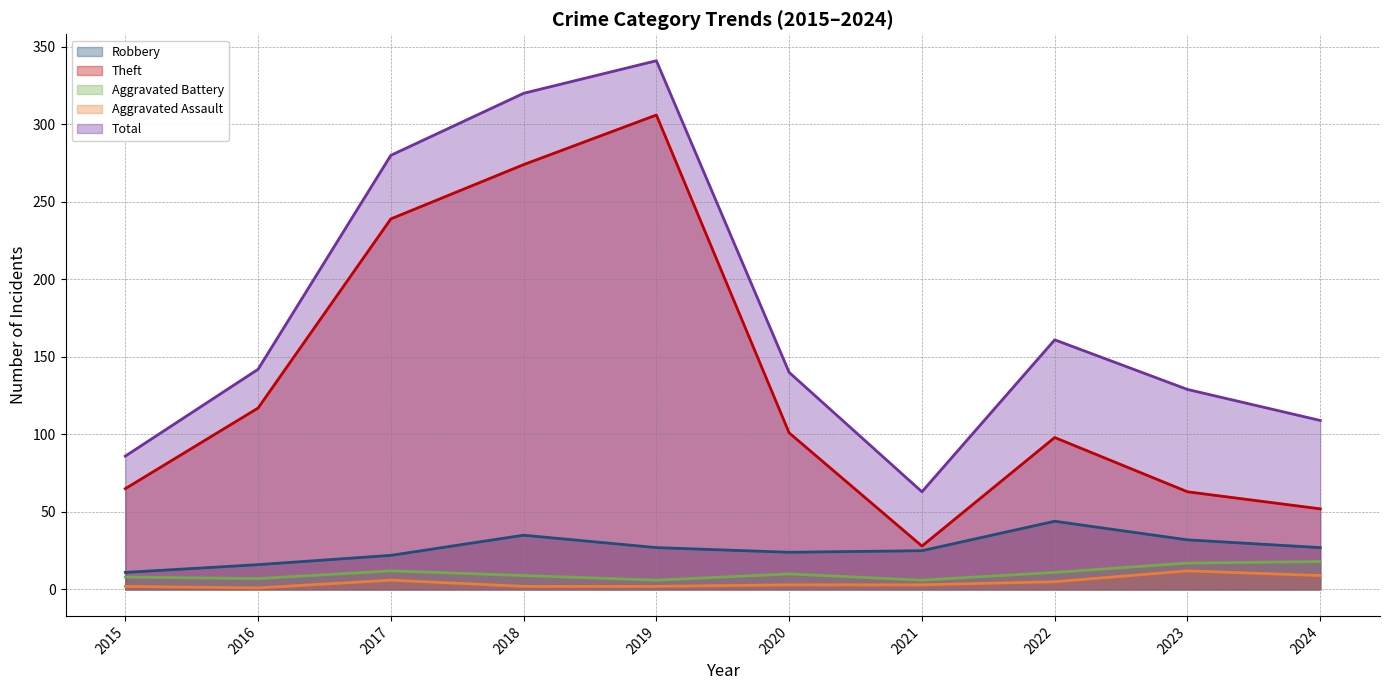

Where does the Aggravated Assault series first go above 3?

2017